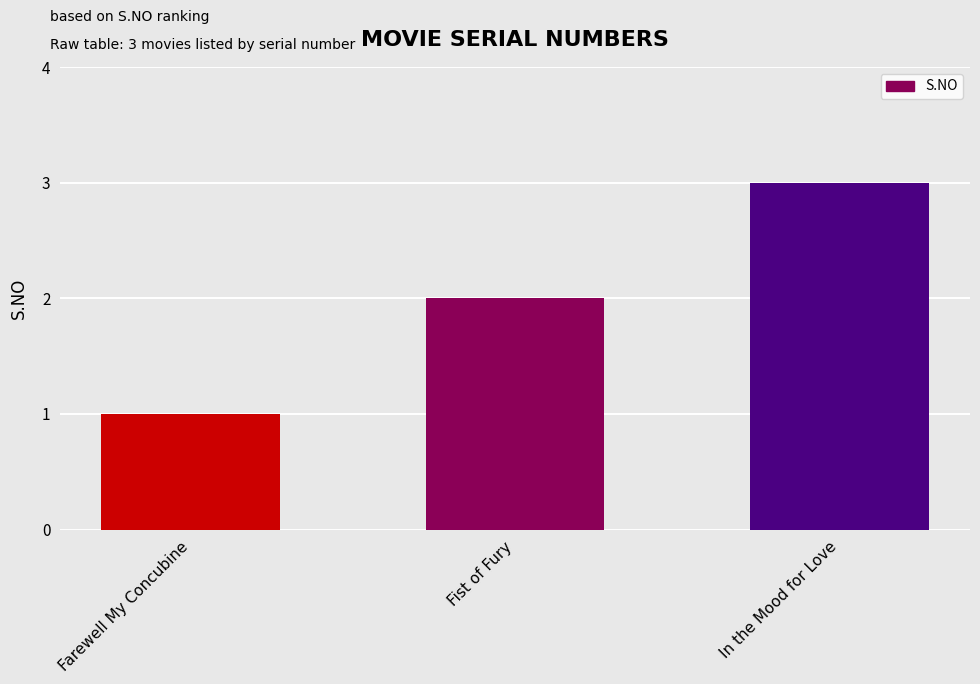

What is the sum of the values at In the Mood for Love and Farewell My Concubine?

4